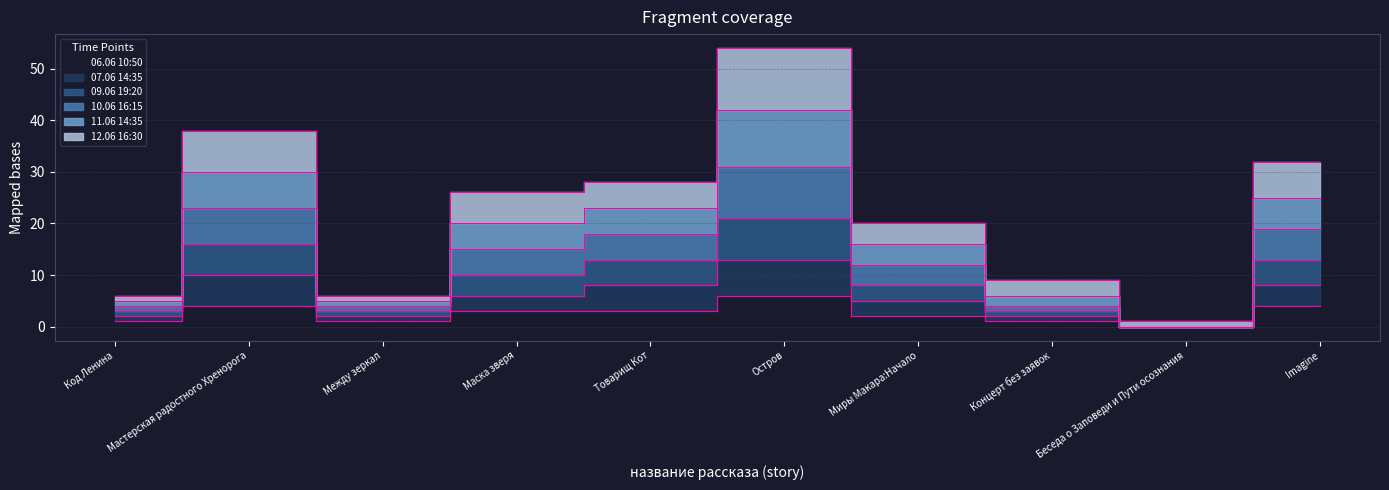

True or false: 11.06 14:35 has a value of 28 at Товарищ Кот.

True